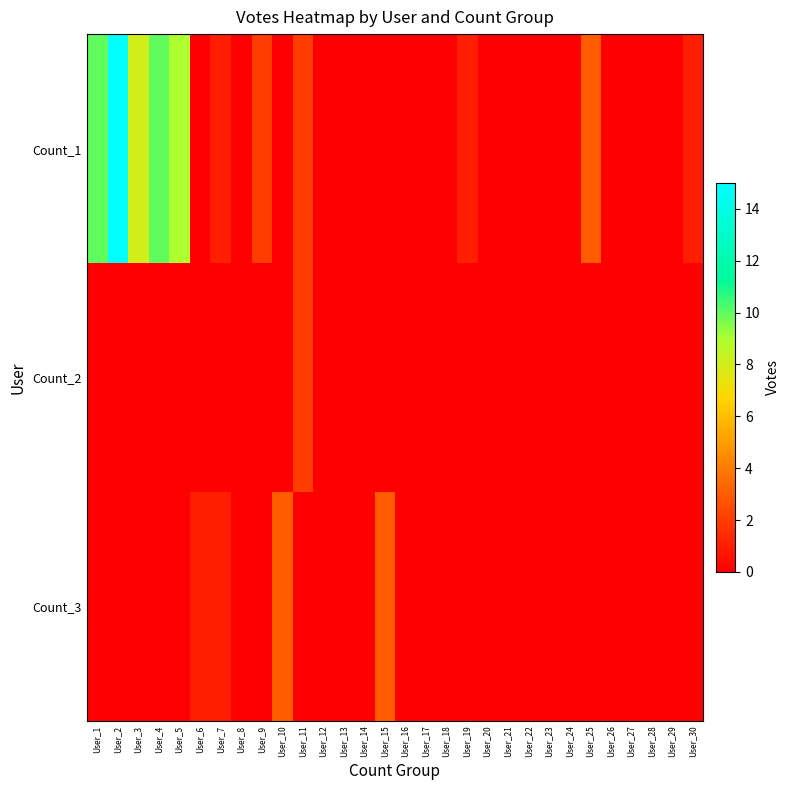

Which series has the widest spread of values?

Count_1